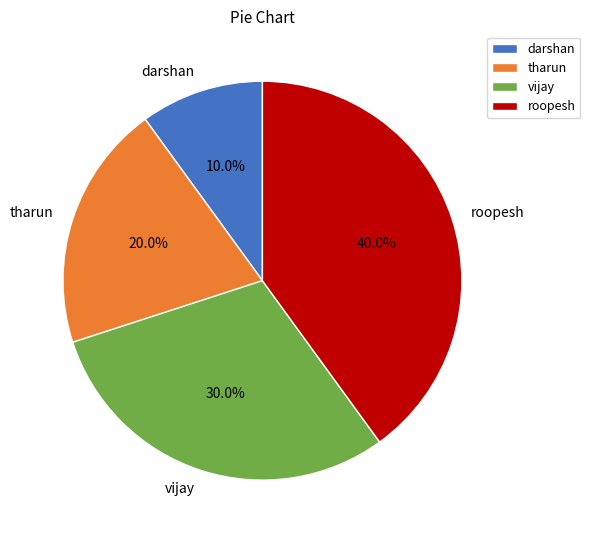

Which slice is the largest?

roopesh